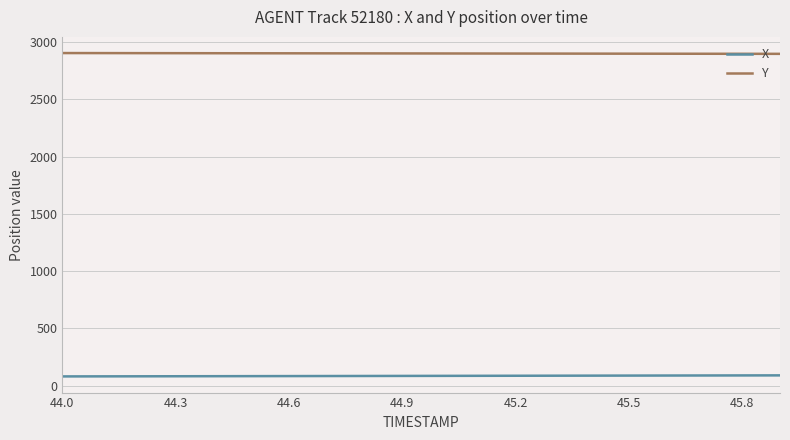

What is the minimum value for X?

80.1